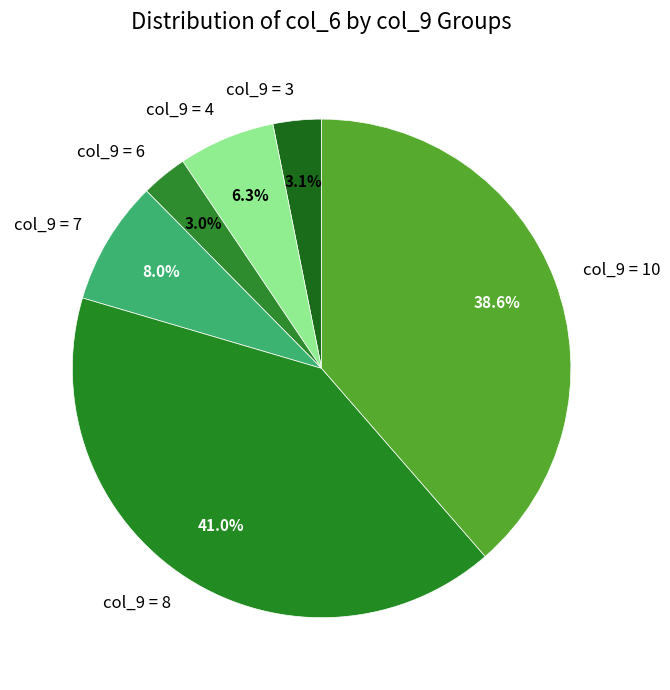

What is the ratio of the value at col_9 = 4 to the value at col_9 = 3?

2.0